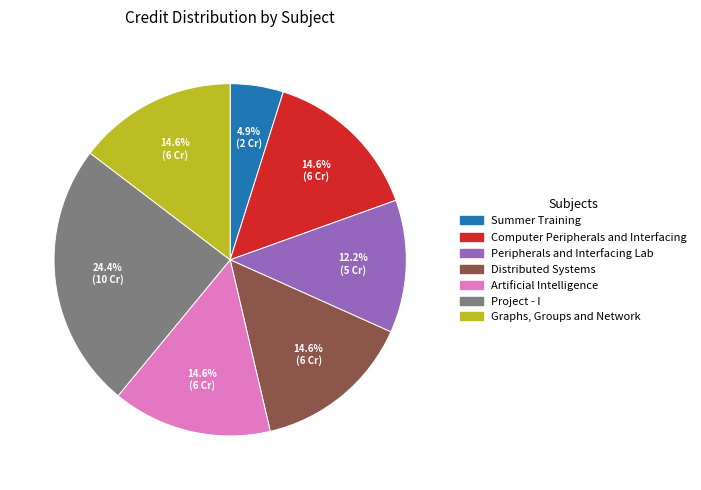

To the nearest percent, what is the average slice percentage?

14%